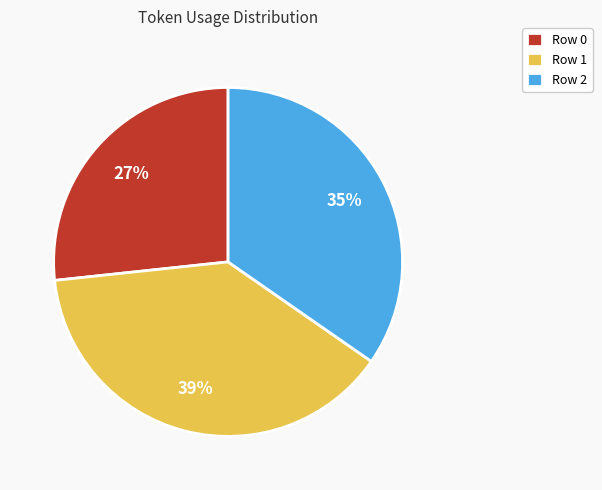

Combined, do Row 1 and Row 2 account for over 50%?

Yes